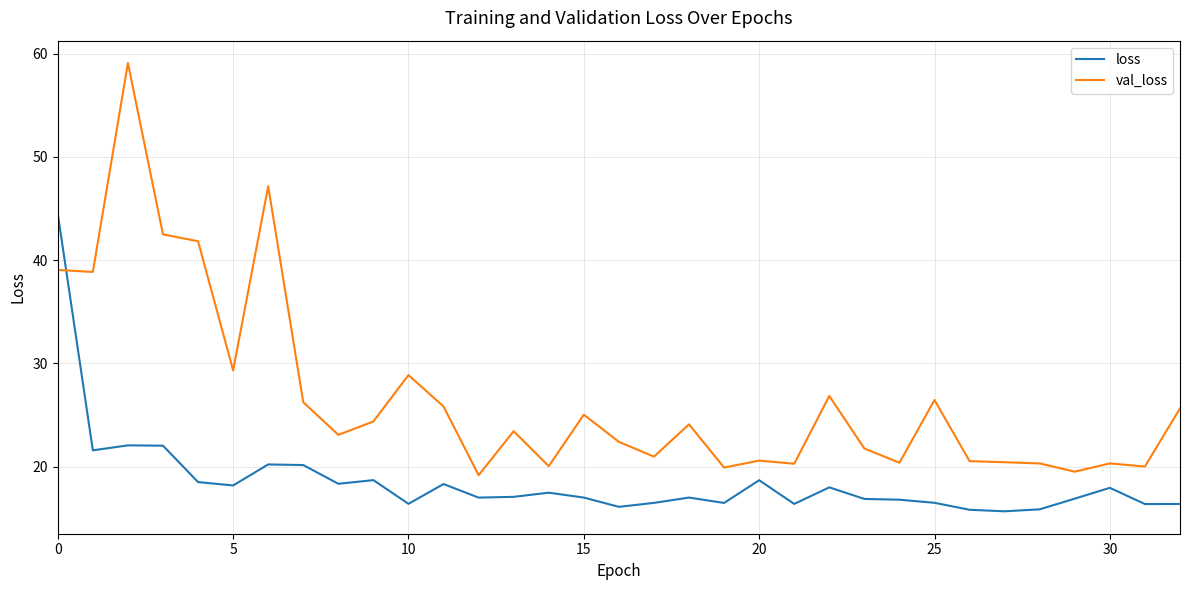

What is the difference between the maximum and minimum values in the val_loss series?

39.9